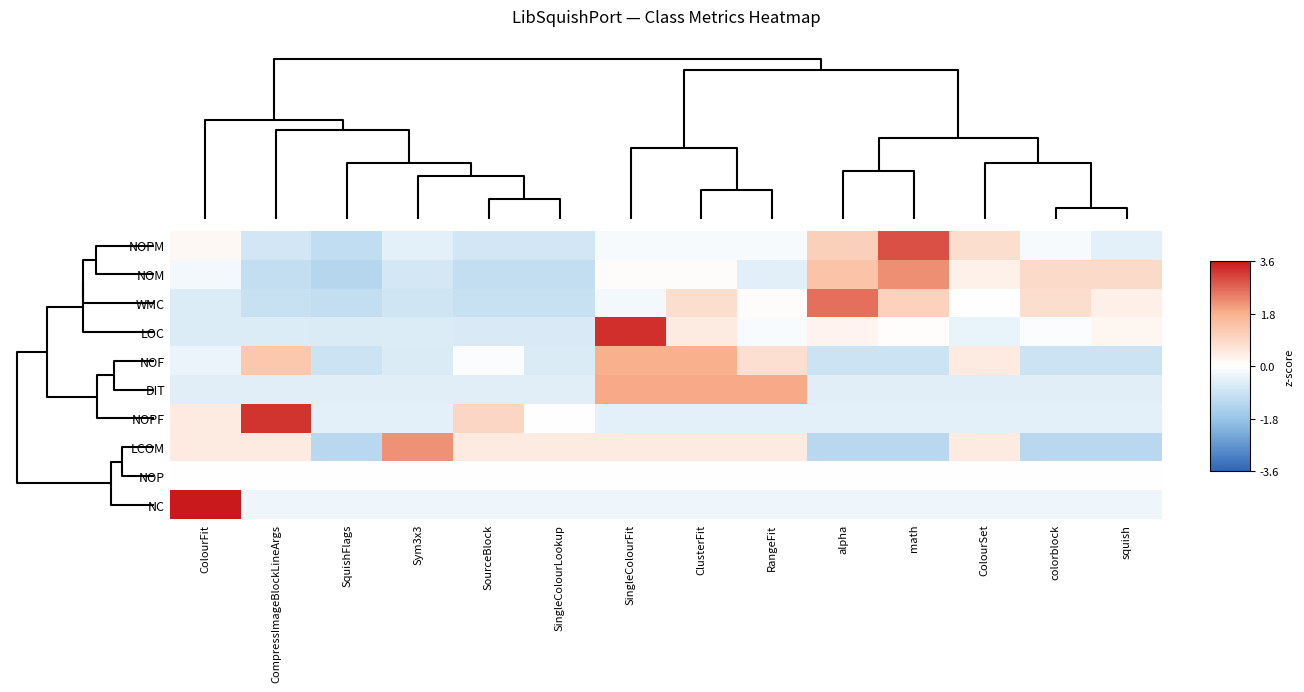

Which label corresponds to the smallest value in the chart?

SquishFlags